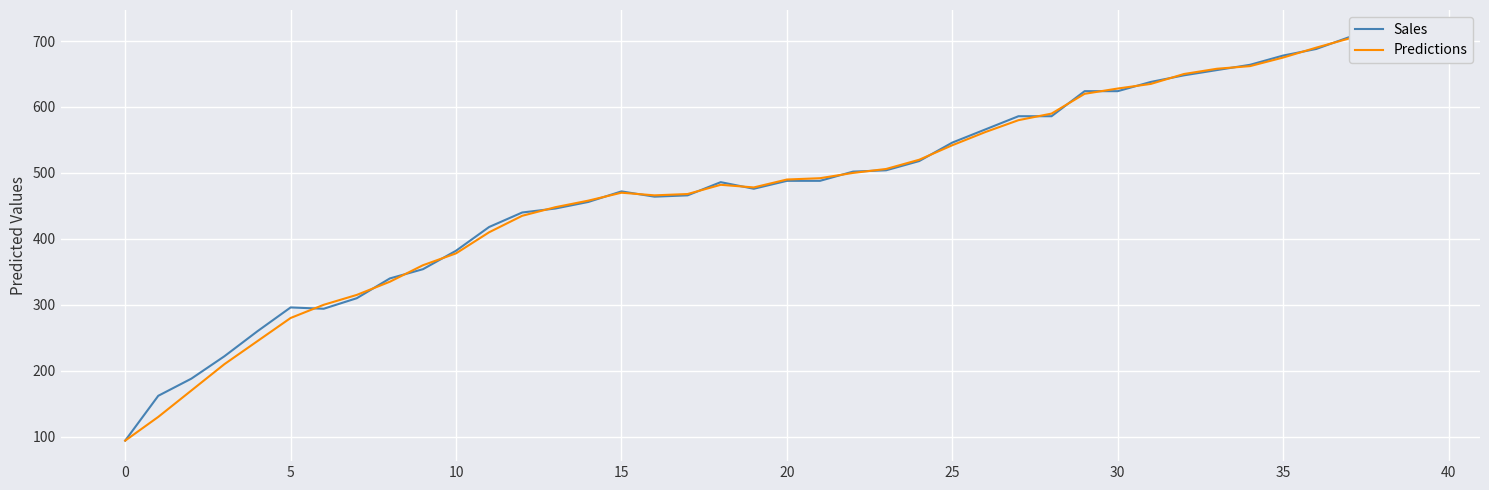

Which series has the widest spread of values?

Sales